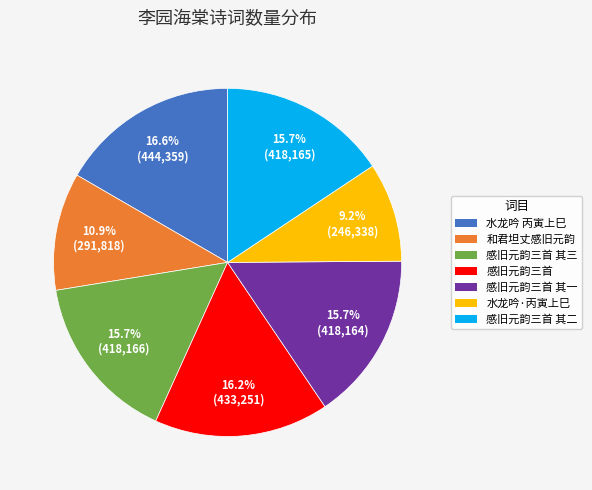

What portion of the pie excludes 感旧元韵三首 其一?

84.3%